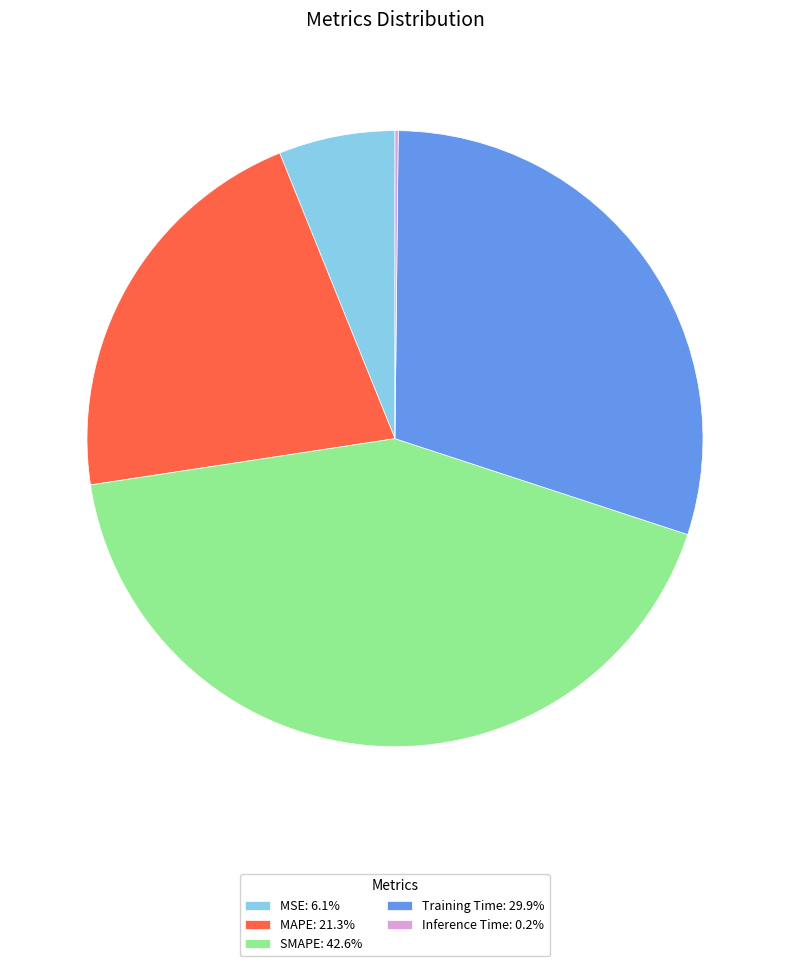

What is the ratio of the value at SMAPE to the value at MAPE?

2.0